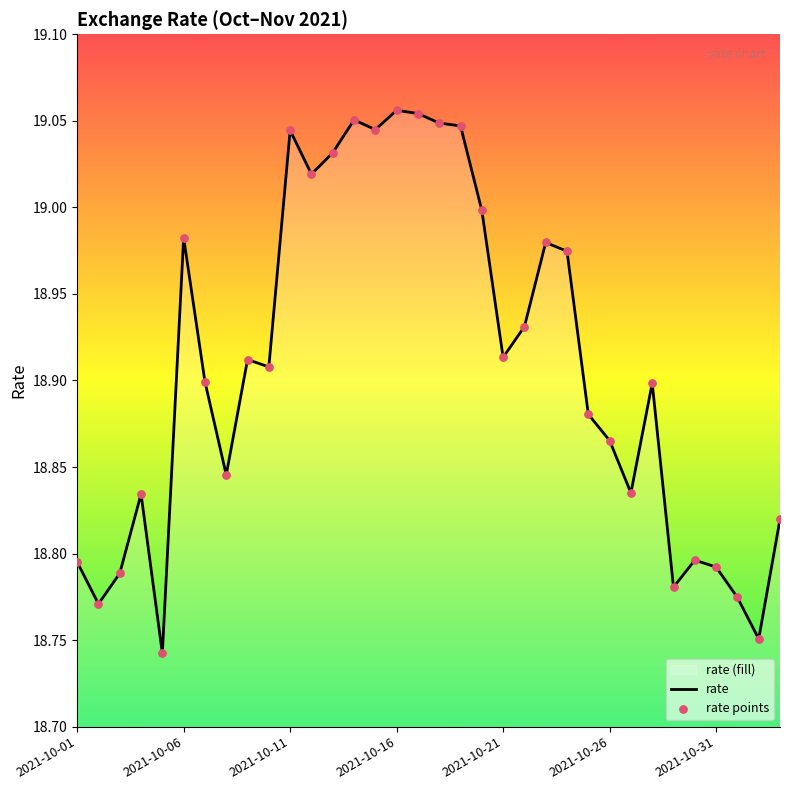

At how many categories does at least one series exceed 18?

34